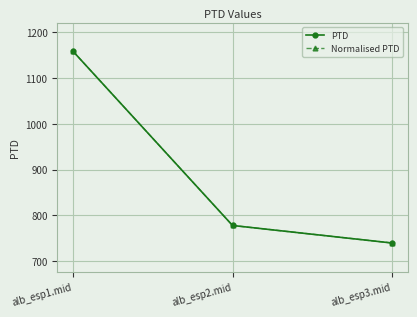

At which label does Normalised PTD first exceed 777?

alb_esp1.mid